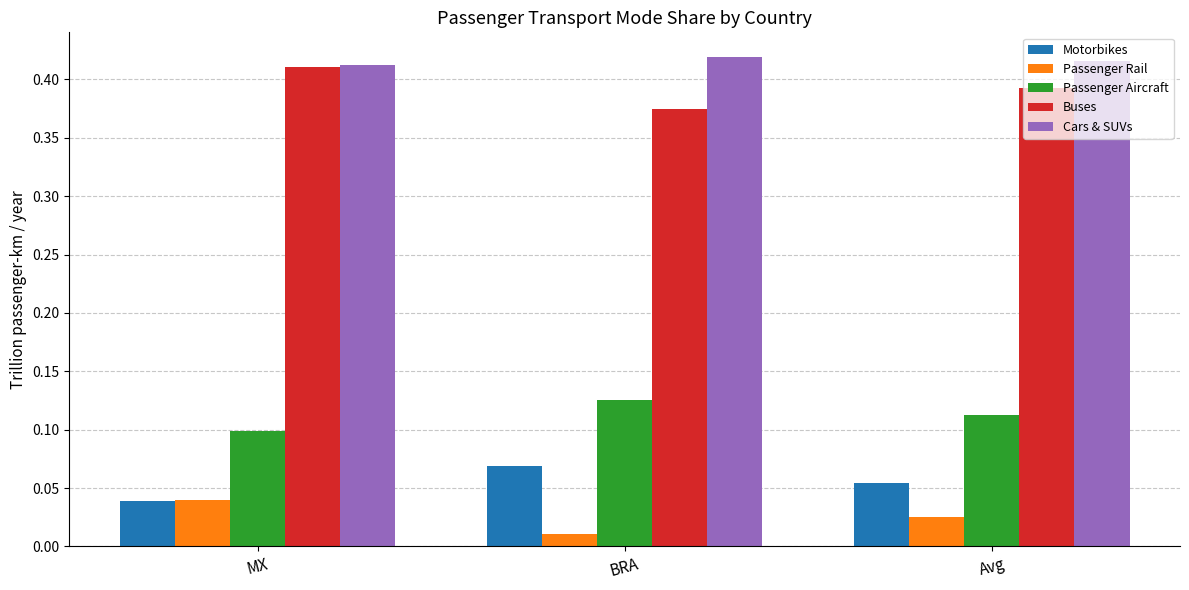

At how many categories does at least one series exceed 0?

3